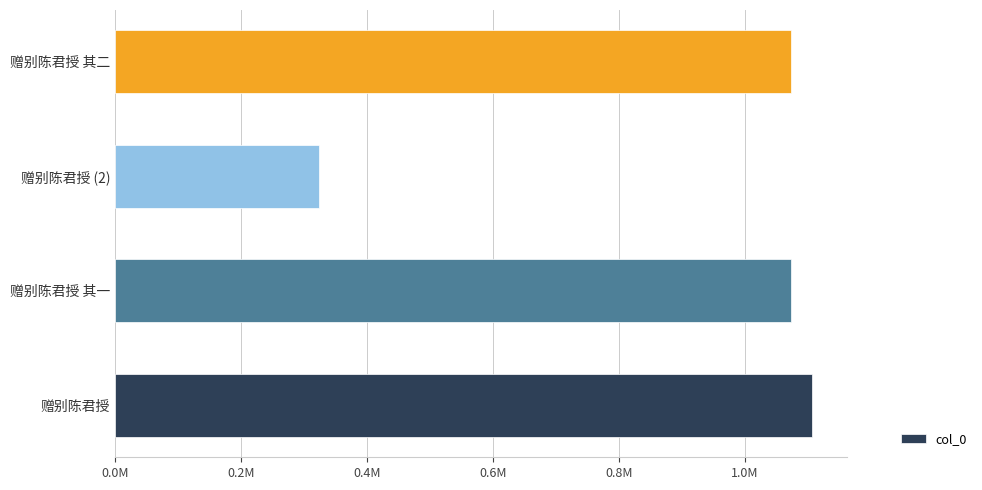

Count the number of values greater than 1073100.

1